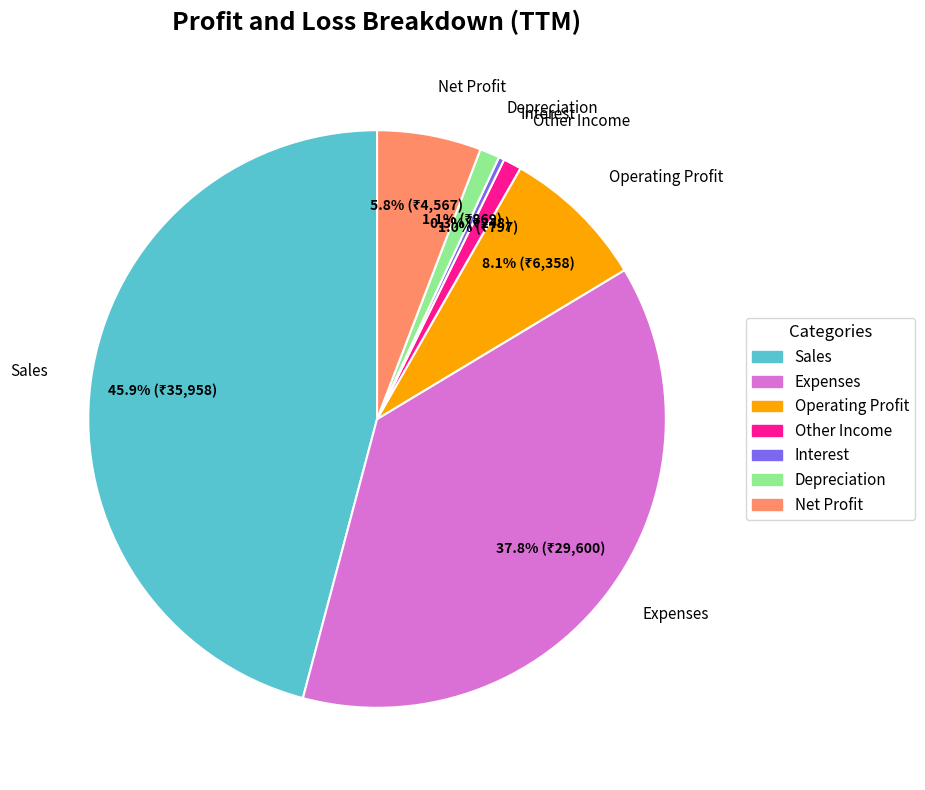

Which has a higher value, Net Profit or Interest?

Net Profit